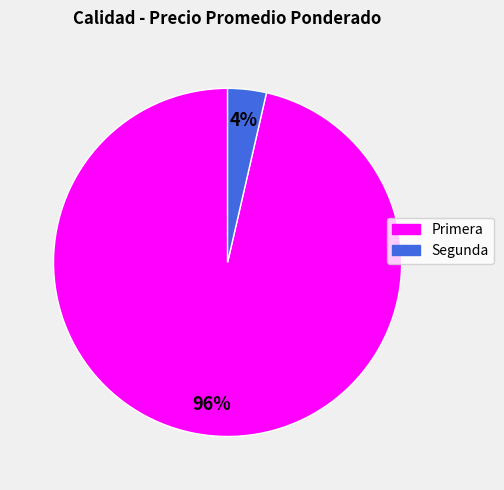

Combined, do Segunda and Primera account for over 50%?

Yes